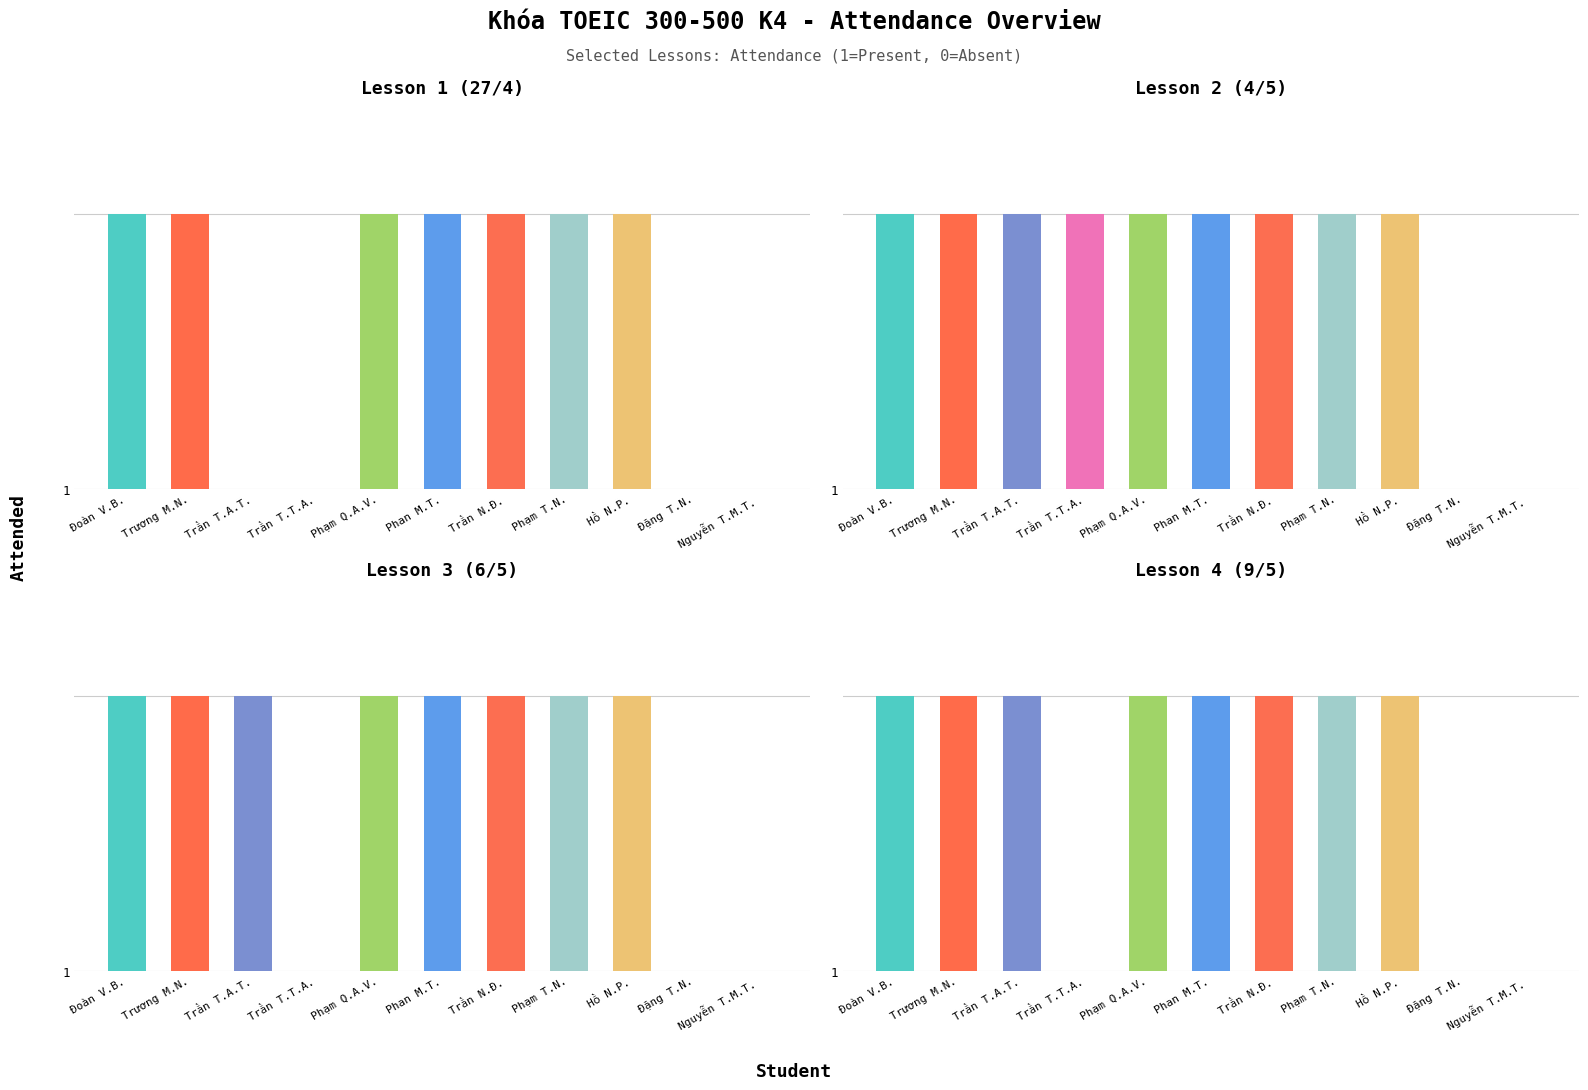

Is the value of Lesson 2 (4/5) at Nguyễn Thị Minh Toàn greater than the value of Lesson 3 (6/5) at Đoàn Văn Bình?

No